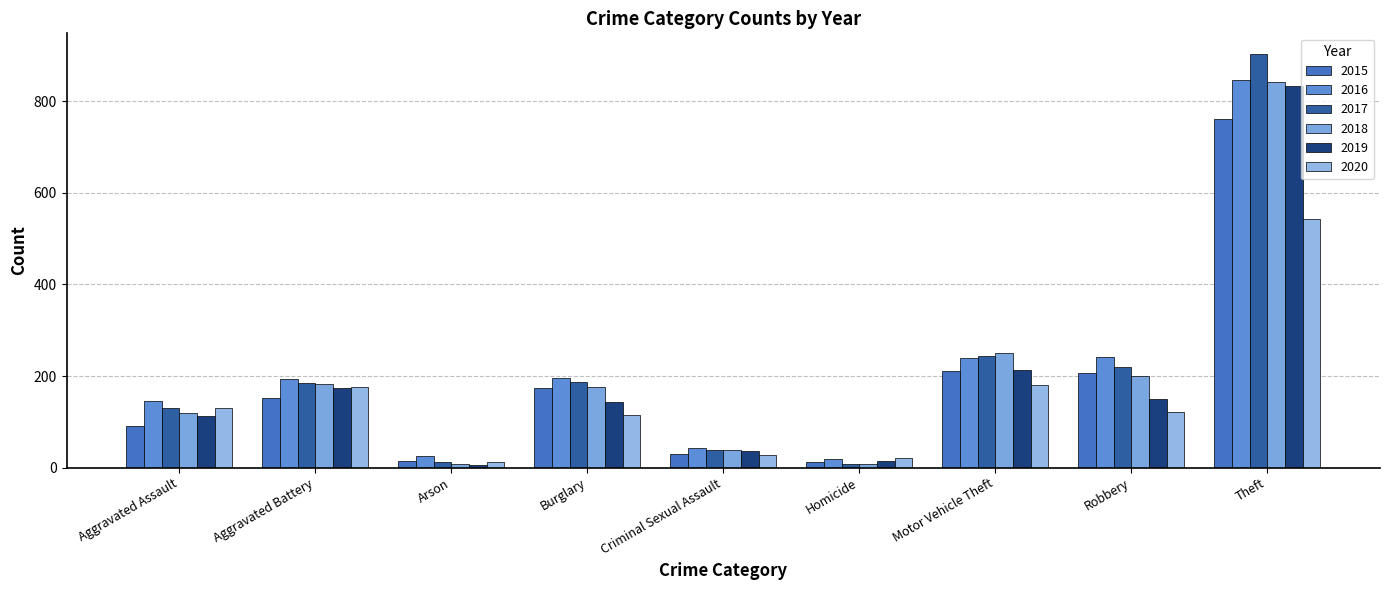

Reading right to left, what are all the values shown in this chart?

2015: Theft=762	Robbery=207	Motor Vehicle Theft=210	Homicide=12	Criminal Sexual Assault=30	Burglary=173	Arson=14	Aggravated Battery=152	Aggravated Assault=92
2016: Theft=847	Robbery=241	Motor Vehicle Theft=239	Homicide=18	Criminal Sexual Assault=42	Burglary=195	Arson=25	Aggravated Battery=193	Aggravated Assault=146
2017: Theft=903	Robbery=220	Motor Vehicle Theft=243	Homicide=8	Criminal Sexual Assault=39	Burglary=188	Arson=12	Aggravated Battery=184	Aggravated Assault=130
2018: Theft=842	Robbery=200	Motor Vehicle Theft=251	Homicide=7	Criminal Sexual Assault=38	Burglary=175	Arson=8	Aggravated Battery=182	Aggravated Assault=119
2019: Theft=833	Robbery=149	Motor Vehicle Theft=213	Homicide=14	Criminal Sexual Assault=37	Burglary=143	Arson=6	Aggravated Battery=173	Aggravated Assault=112
2020: Theft=543	Robbery=122	Motor Vehicle Theft=180	Homicide=22	Criminal Sexual Assault=28	Burglary=115	Arson=12	Aggravated Battery=177	Aggravated Assault=131